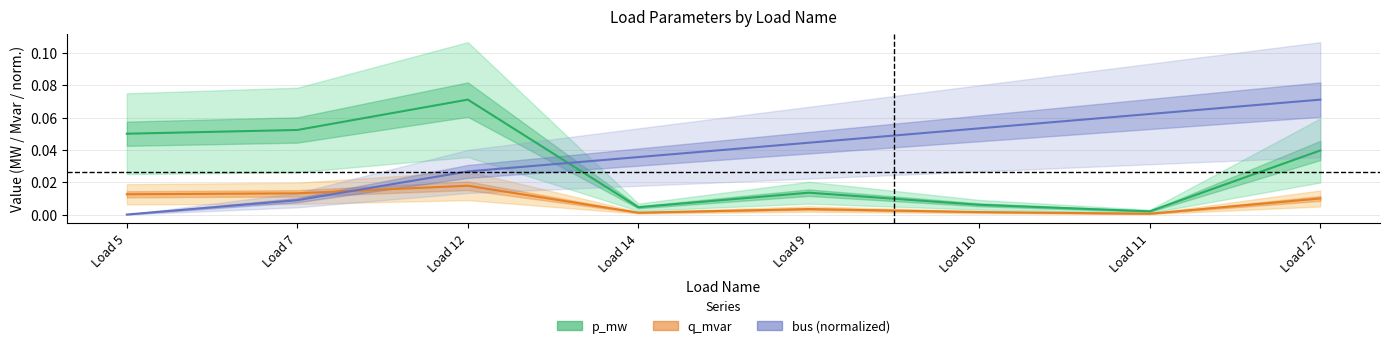

At which category is the sum across all series the highest?

Load 27